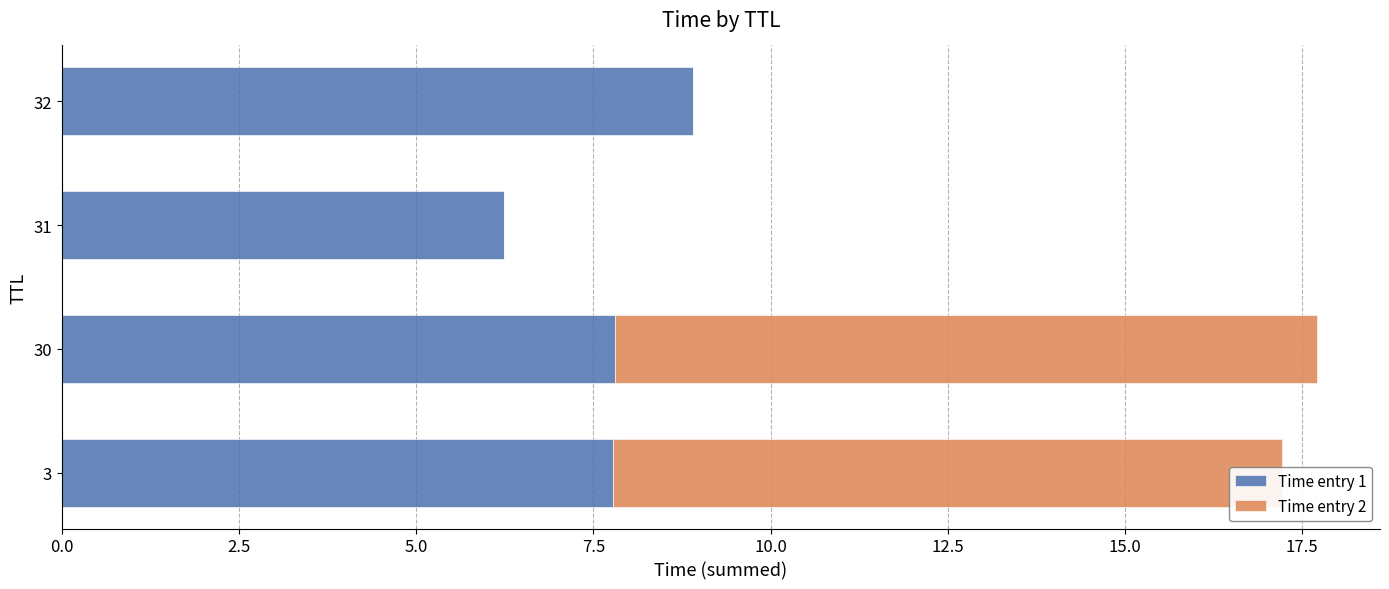

The Time entry 1 series shows 3.9 at 3. True or false?

False